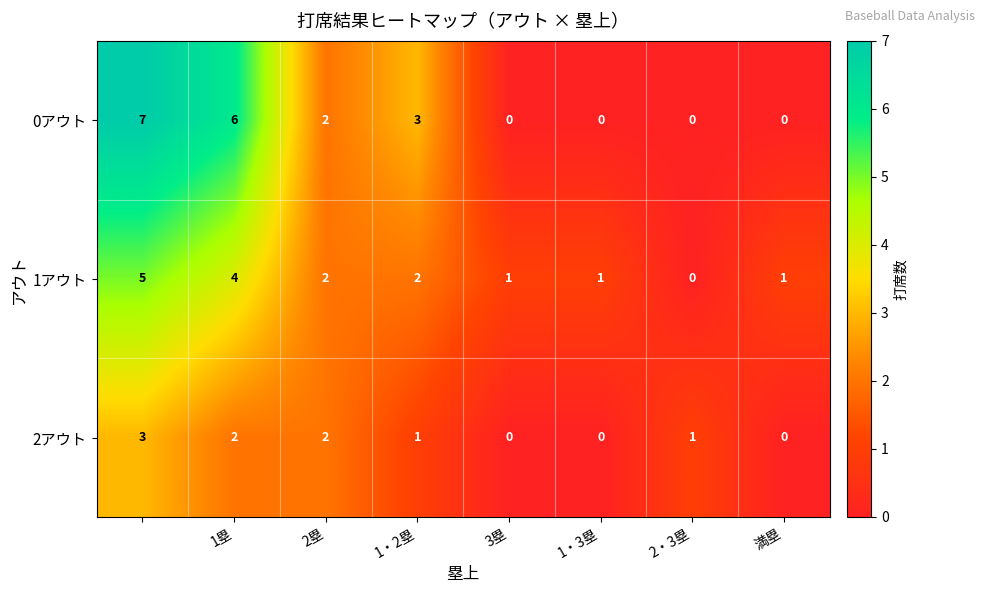

Which series has the largest total across all categories?

0アウト